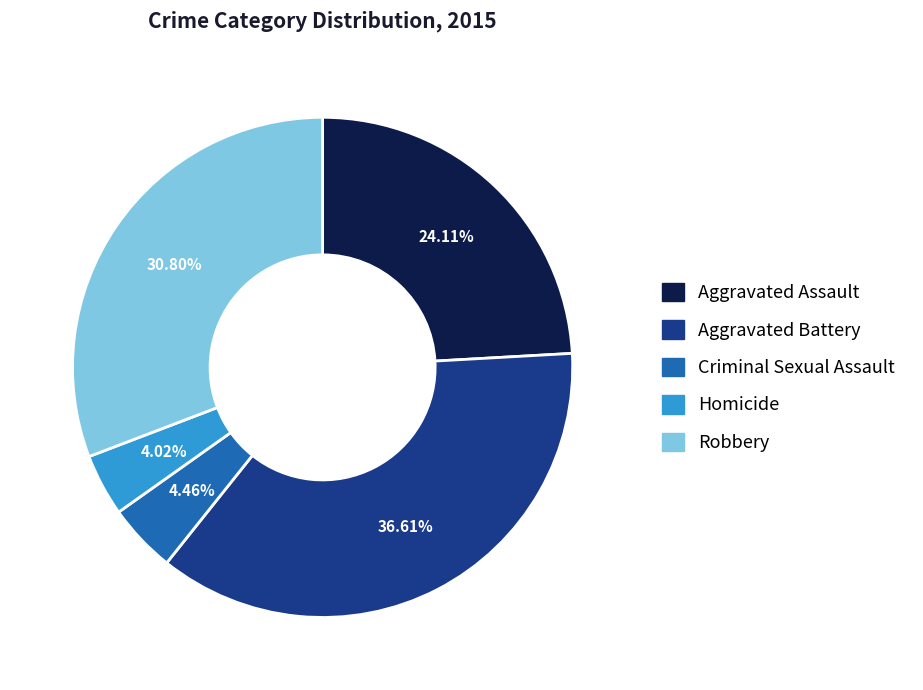

Which slice is the largest?

Aggravated Battery